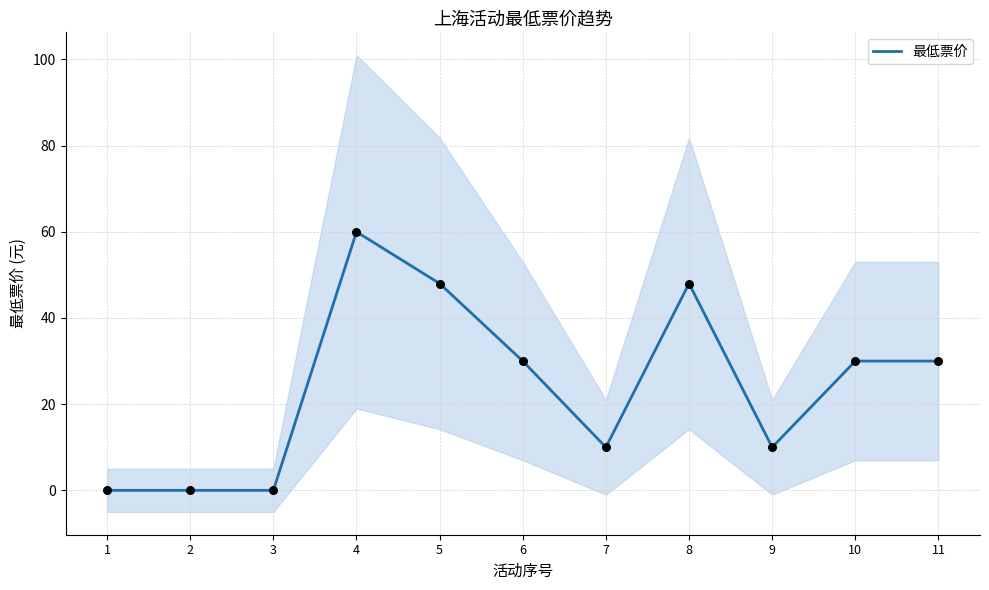

What is the change in value from 1 to 9?

+10